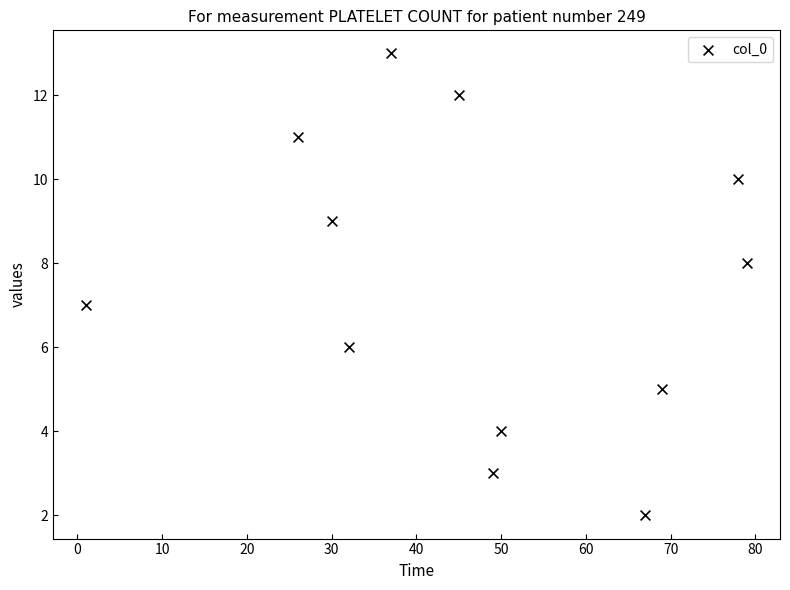

What is the average X value?

46.9